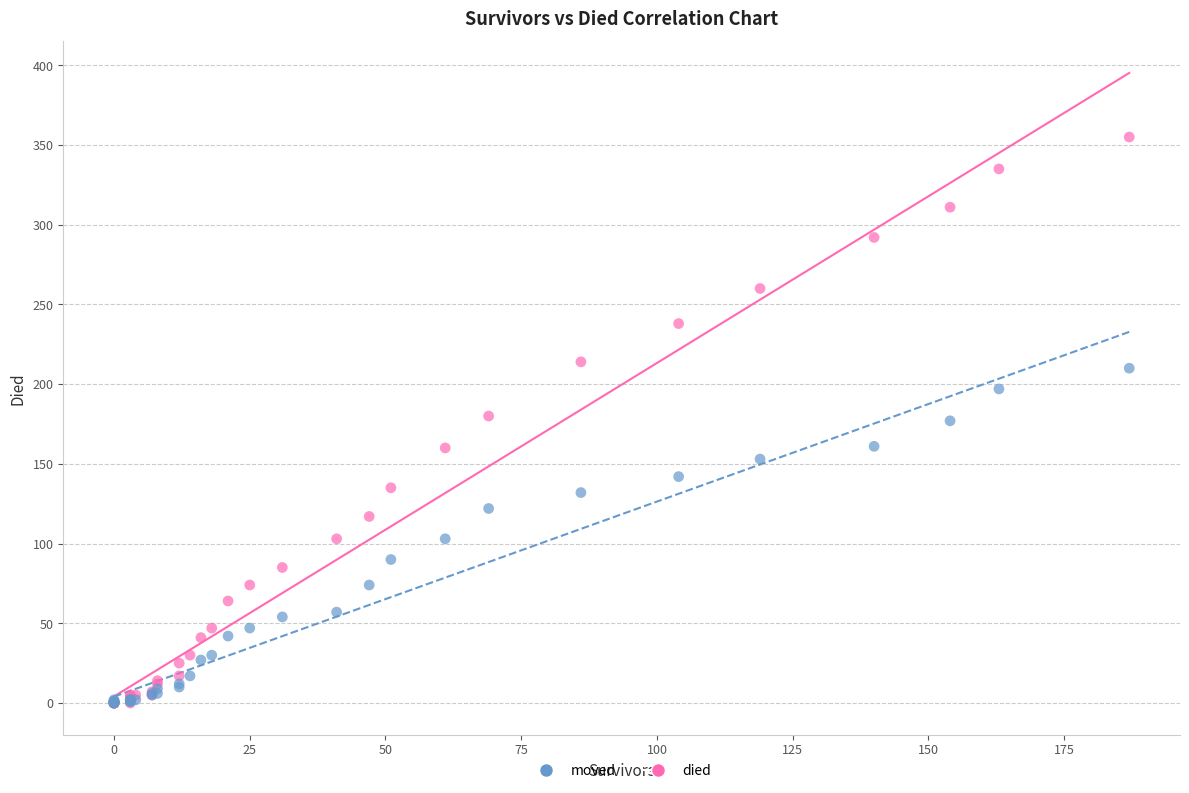

What are all the series names shown in the legend?

moved, died